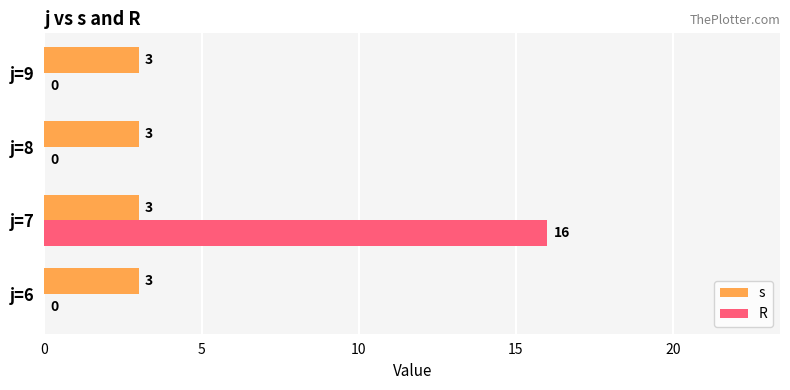

What value does the s series have at j=8?

3